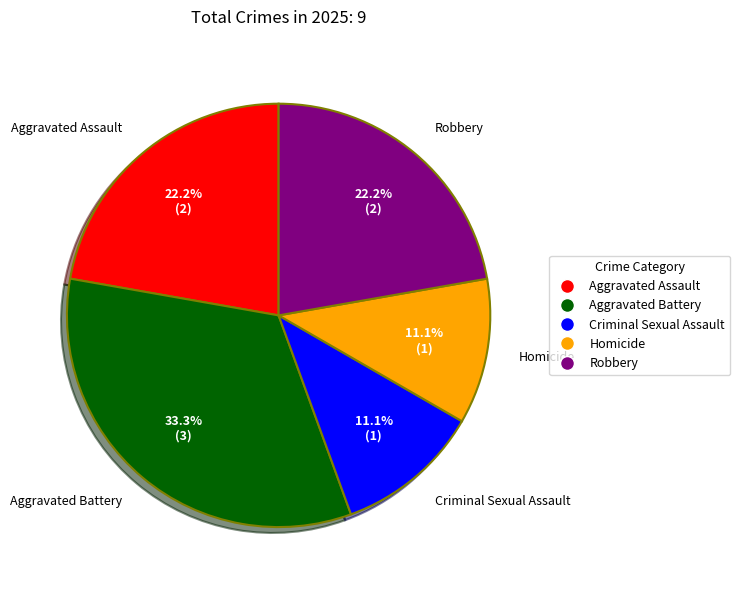

To the nearest percent, what is the combined percentage of Criminal Sexual Assault and Aggravated Assault?

33%